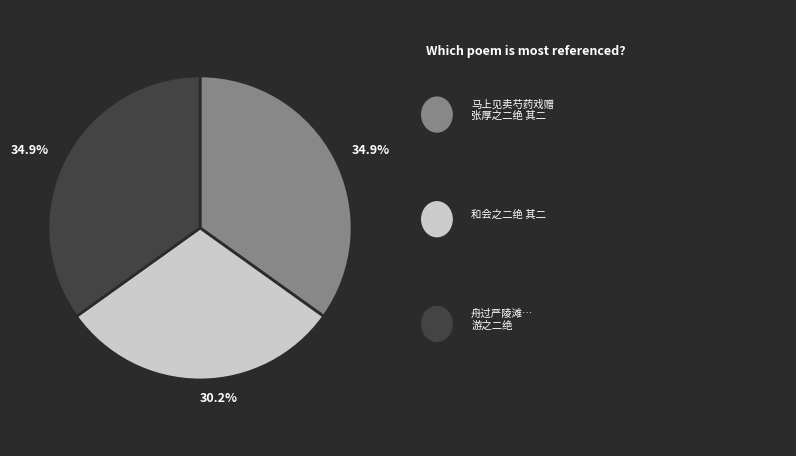

Does any single category account for the majority?

No